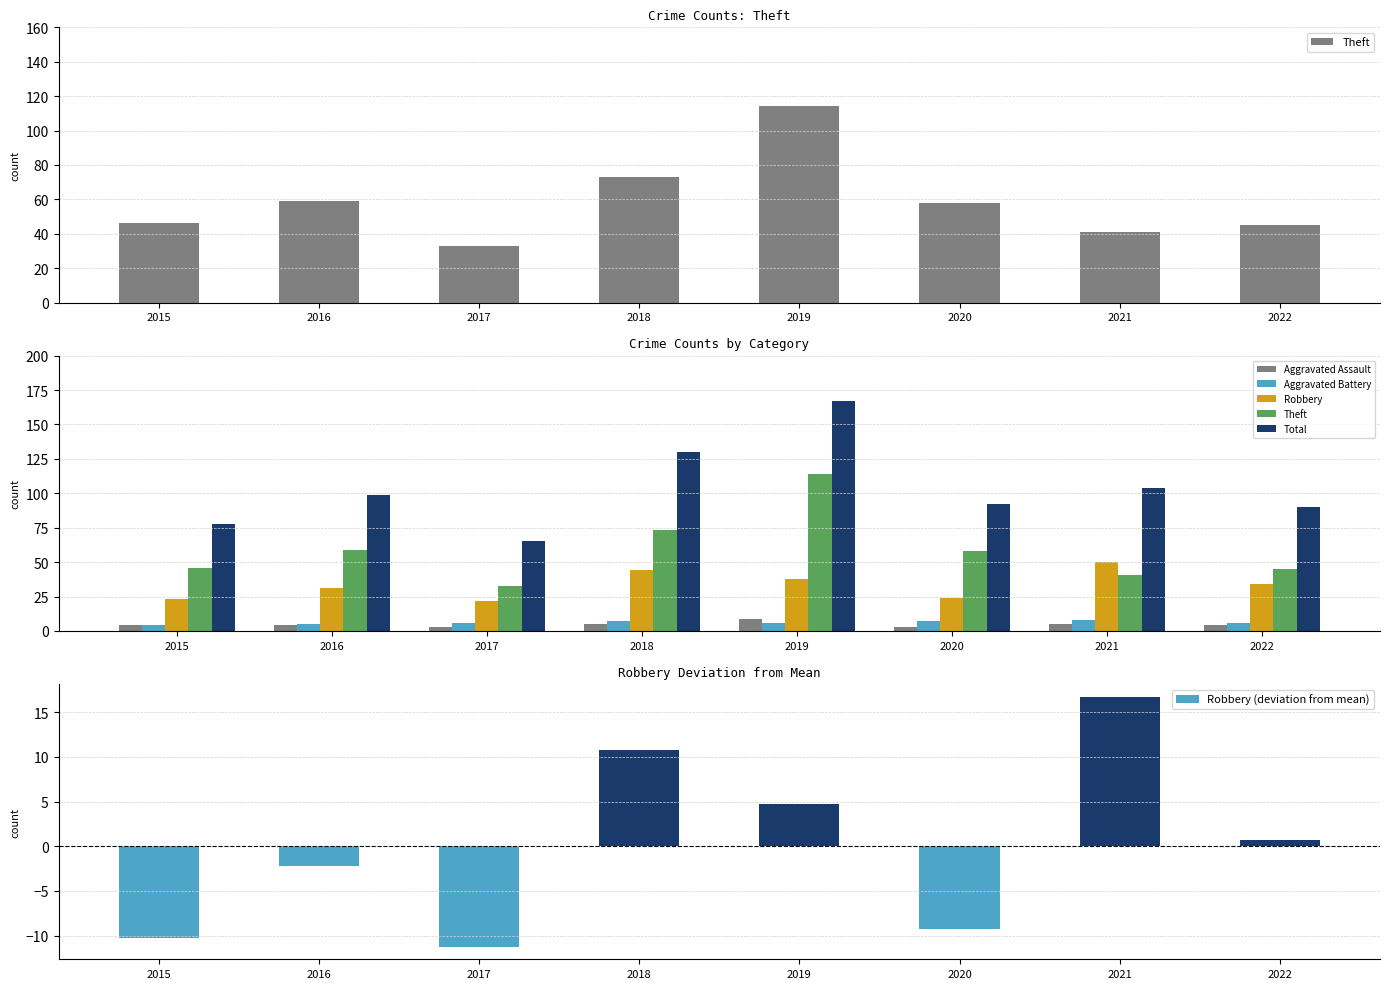

What is the difference between the Robbery (deviation from mean) values at 2015 and 2019?

15.0